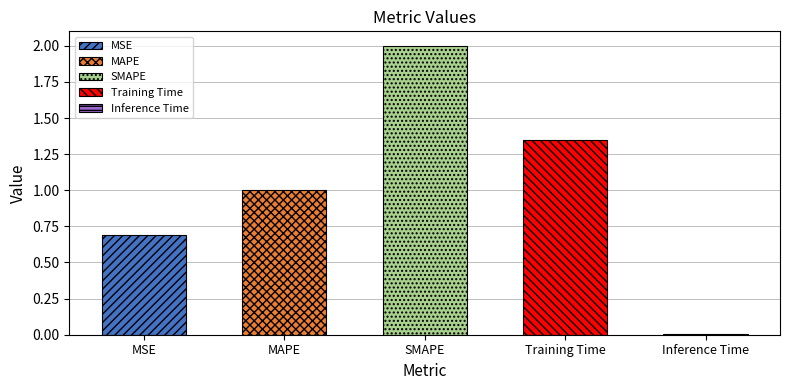

How many data points are less than 1?

2